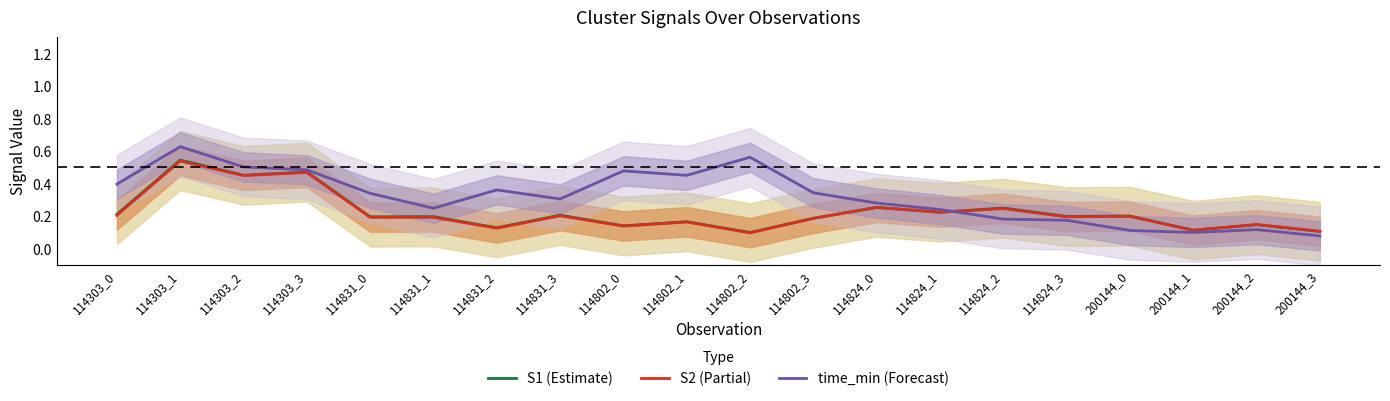

The value of S2 at 114802_0 is 0.2. True or false?

False